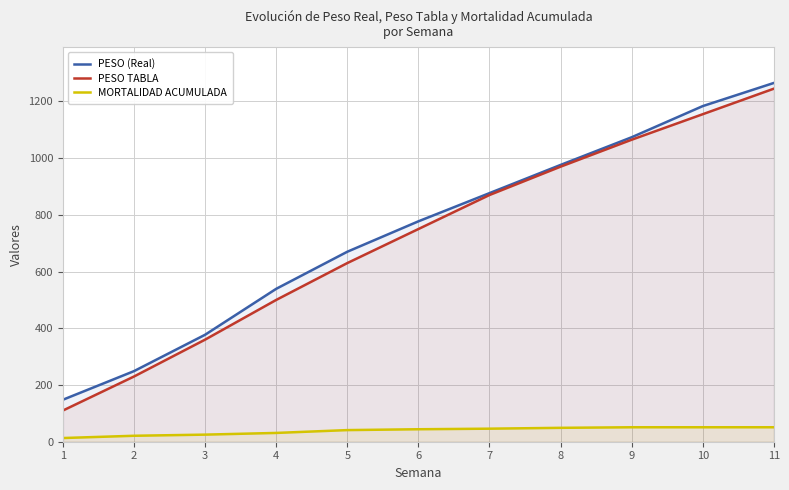

Is the value of PESO (Real) at 10 greater than the value of MORTALIDAD ACUMULADA at 7?

Yes